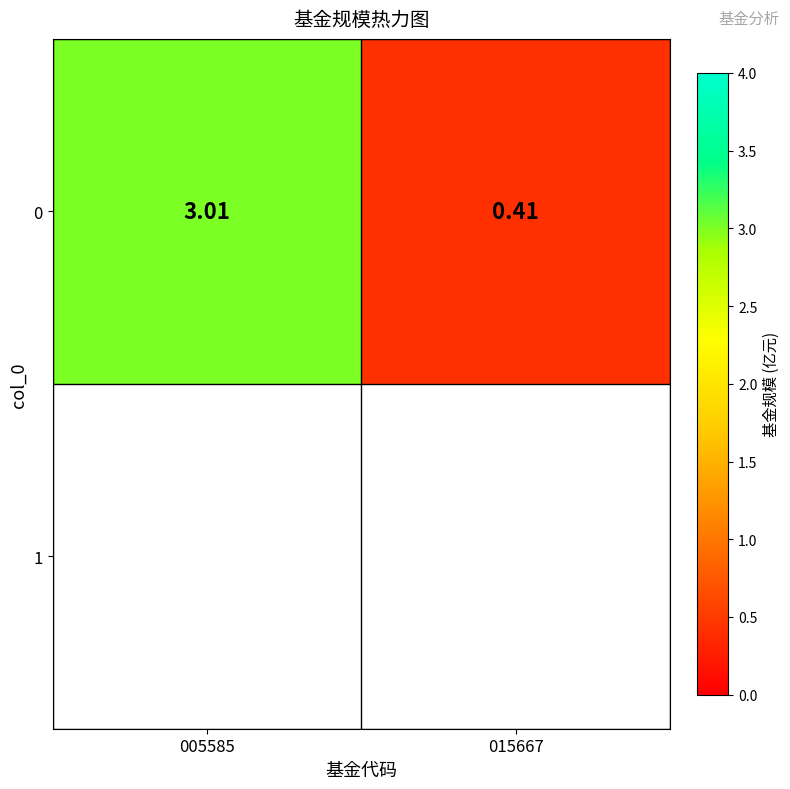

Count the number of values greater than 3.

1